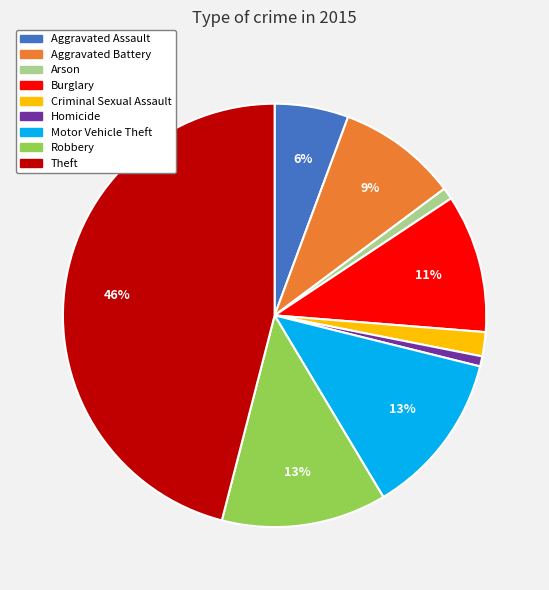

Which has a higher value, Burglary or Homicide?

Burglary